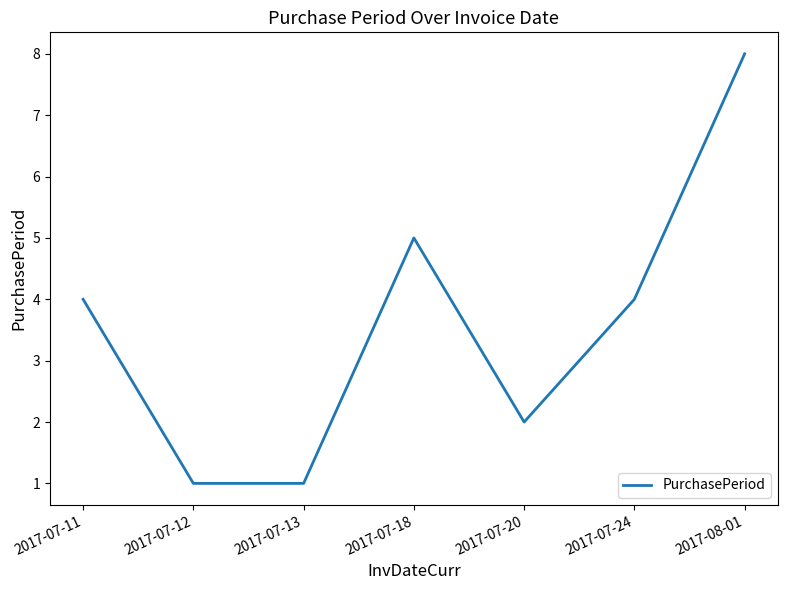

Read the value at 2017-07-20.

2